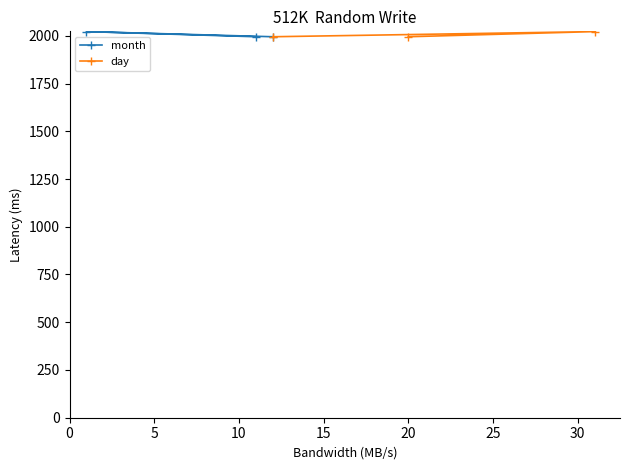

True or false: month has a value of 662 at 5.

False